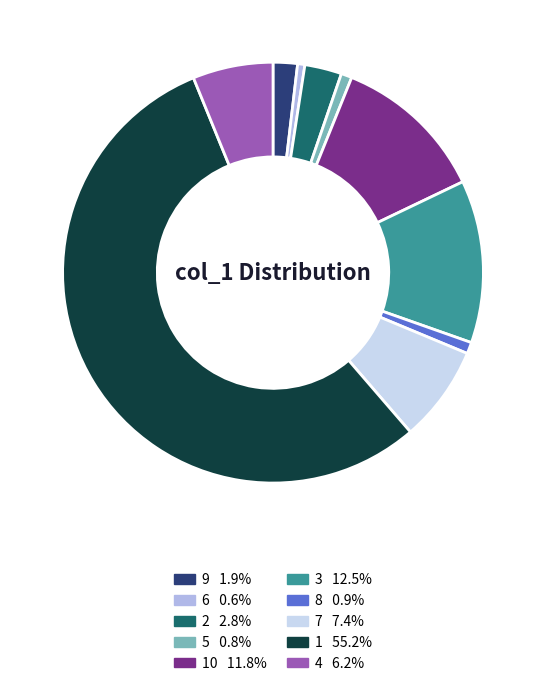

Is there a majority slice in this chart?

Yes